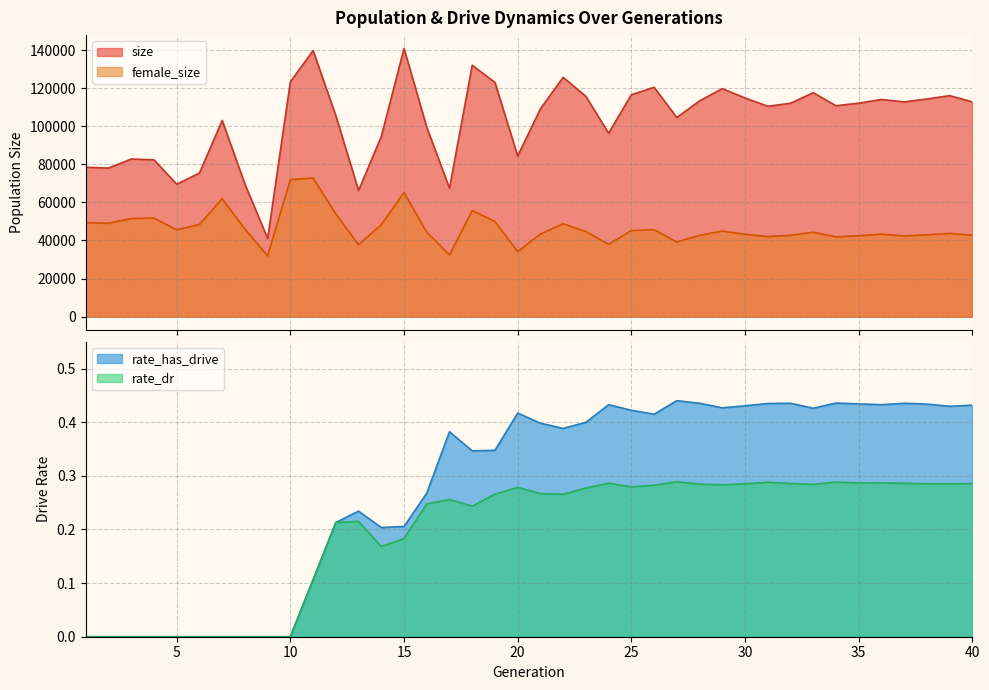

Which series has the largest total across all categories?

size